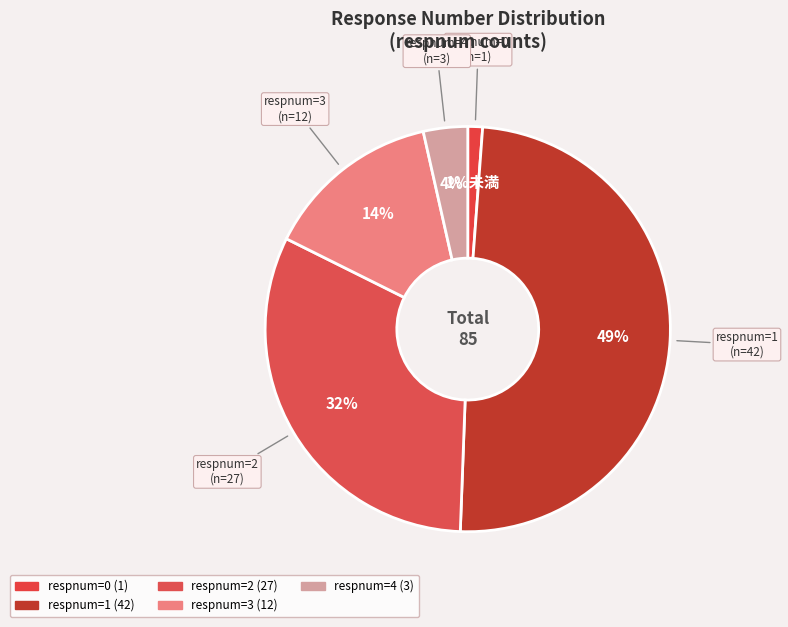

Count the number of slices in the pie.

5